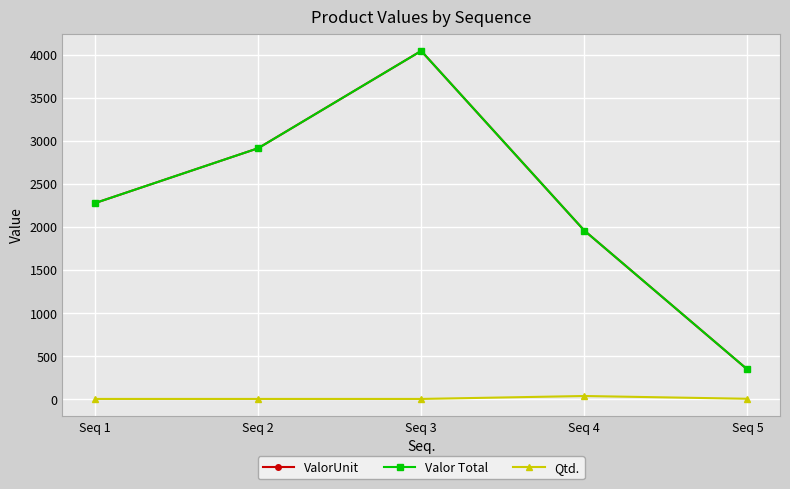

Does the chart have visible grid lines?

Yes